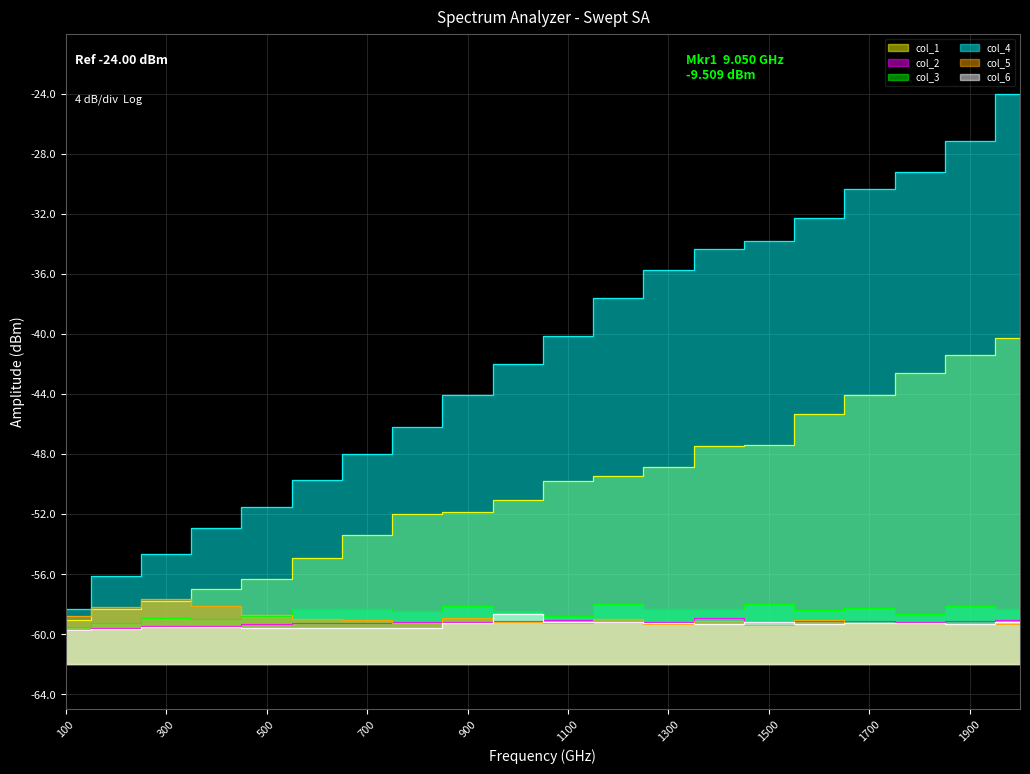

The col_1 series shows -53.4 at 700. True or false?

True